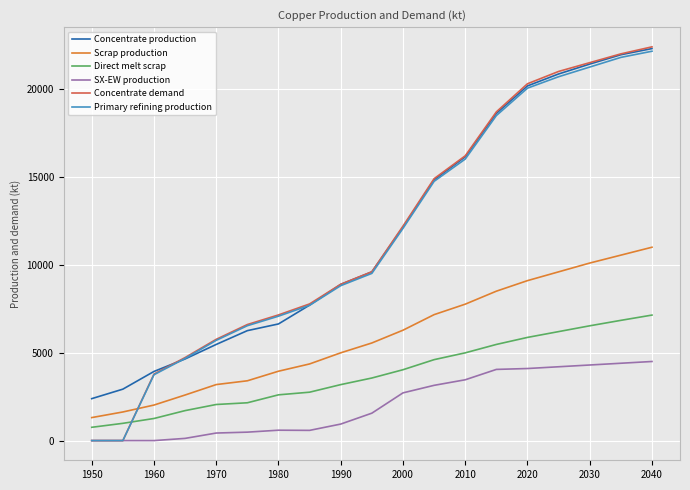

How many intersections are there between Scrap production and Primary refining production?

1